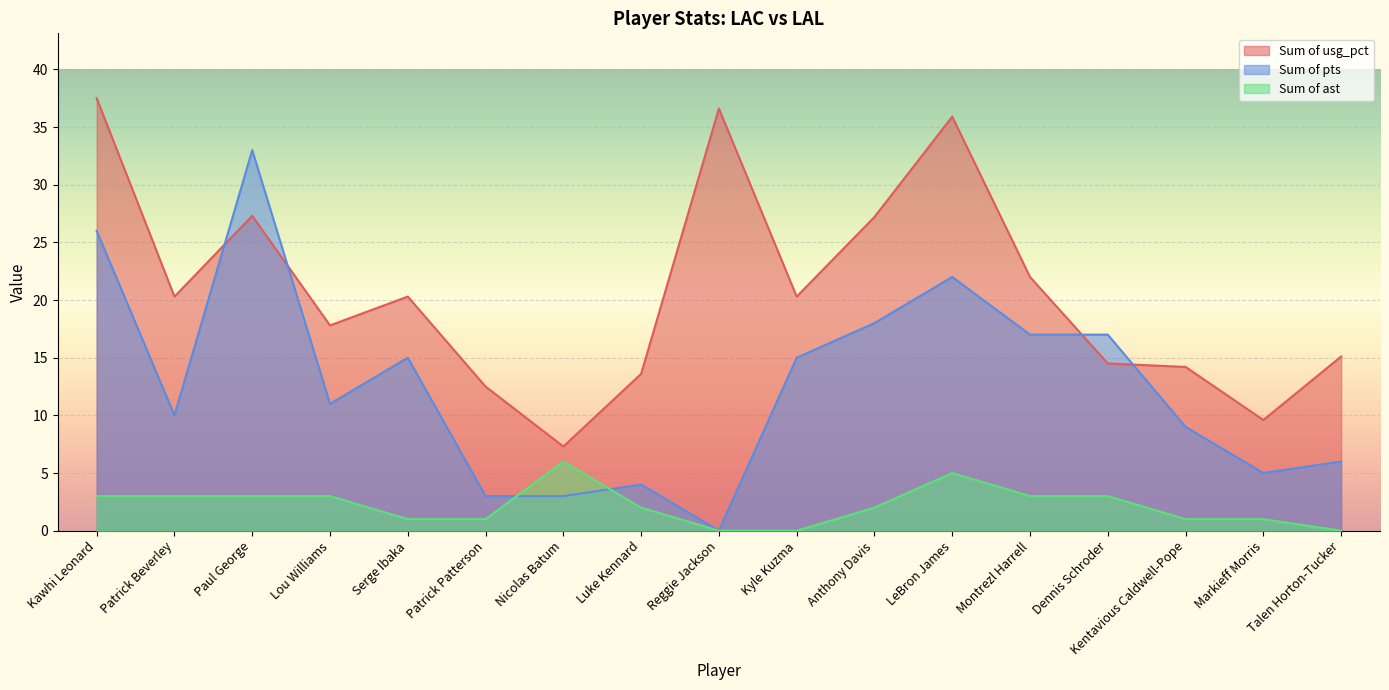

Where does the Sum of pts series first go above 11?

Kawhi Leonard